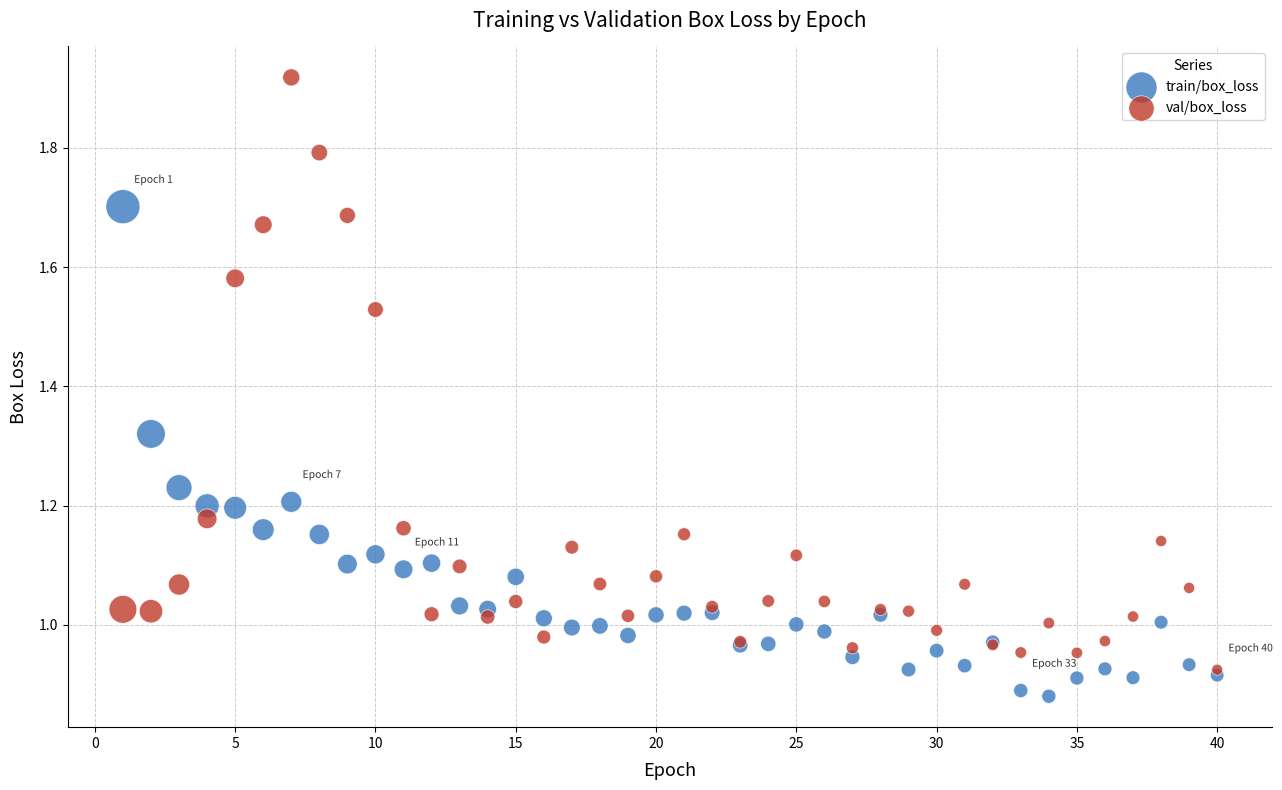

Which series contains the lowest Y value?

train/box_loss